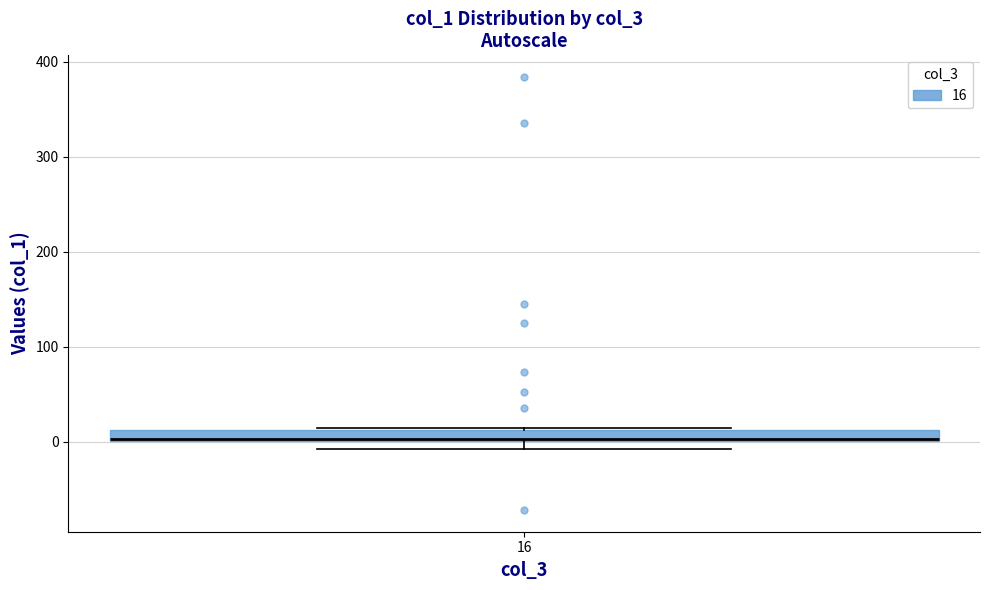

Where is the lower edge of the box at x = 16 on the y-axis? The values are not printed on the chart, so give them approximately, as read against the axis.

0